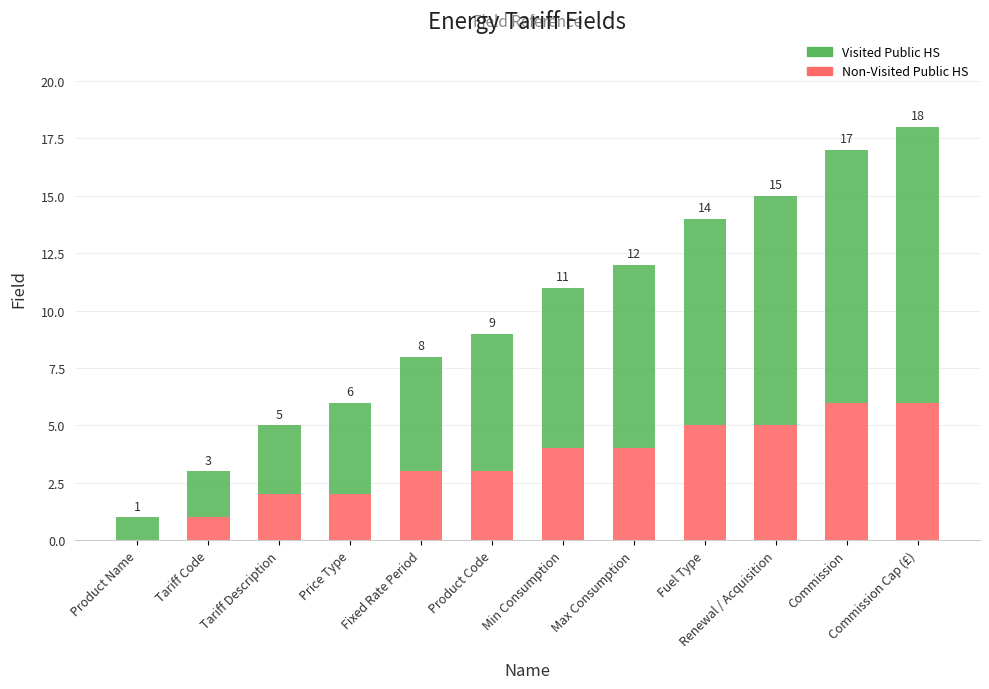

At which category is the sum across all series the highest?

Commission Cap (£)